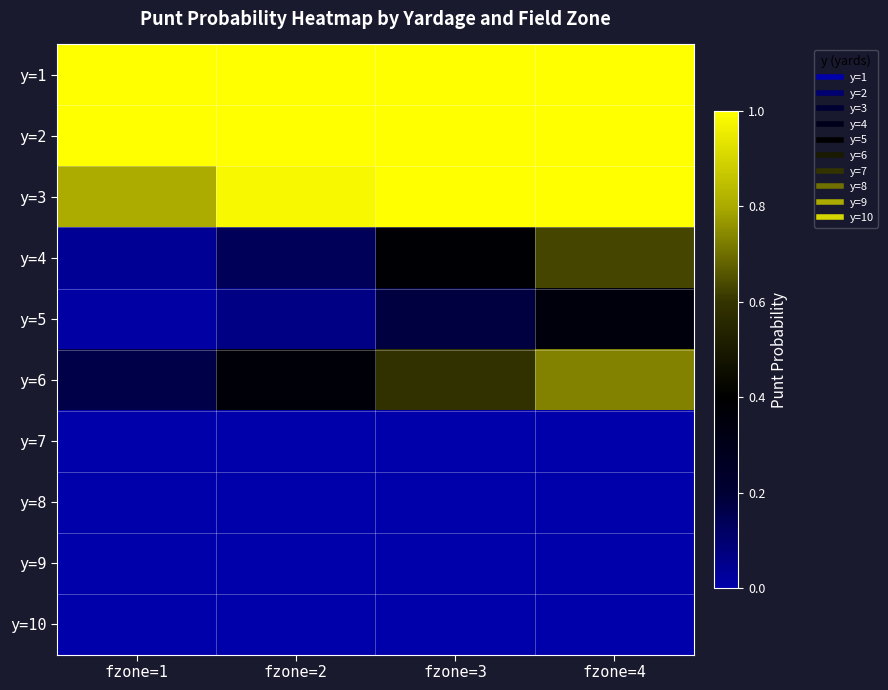

Reading left to right, extract all data points from this chart.

y=1: fzone=1=1.0	fzone=2=1.0	fzone=3=1.0	fzone=4=1.0
y=2: fzone=1=1.0	fzone=2=1.0	fzone=3=1.0	fzone=4=1.0
y=3: fzone=1=0.8	fzone=2=1.0	fzone=3=1.0	fzone=4=1.0
y=4: fzone=1=0.0	fzone=2=0.1	fzone=3=0.4	fzone=4=0.6
y=5: fzone=1=0.0	fzone=2=0.1	fzone=3=0.2	fzone=4=0.4
y=6: fzone=1=0.2	fzone=2=0.4	fzone=3=0.6	fzone=4=0.7
y=7: fzone=1=0.0	fzone=2=0.0	fzone=3=0.0	fzone=4=0.0
y=8: fzone=1=0.0	fzone=2=0.0	fzone=3=0.0	fzone=4=0.0
y=9: fzone=1=0.0	fzone=2=0.0	fzone=3=0.0	fzone=4=0.0
y=10: fzone=1=0.0	fzone=2=0.0	fzone=3=0.0	fzone=4=0.0